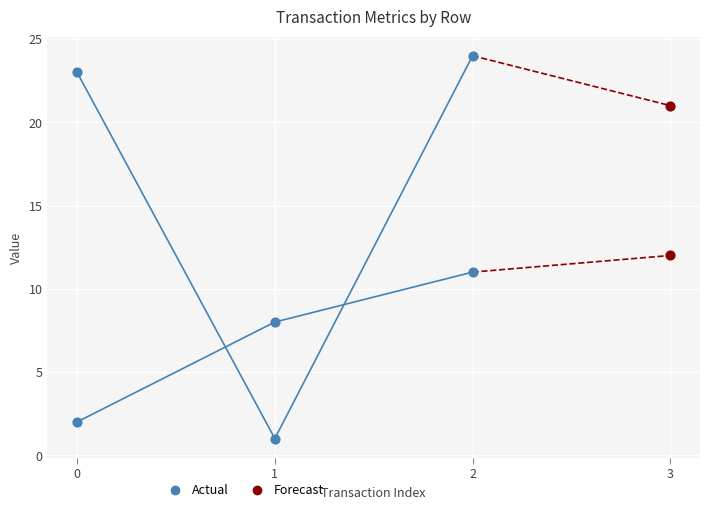

What is the change in value from 0 to 2?

+9